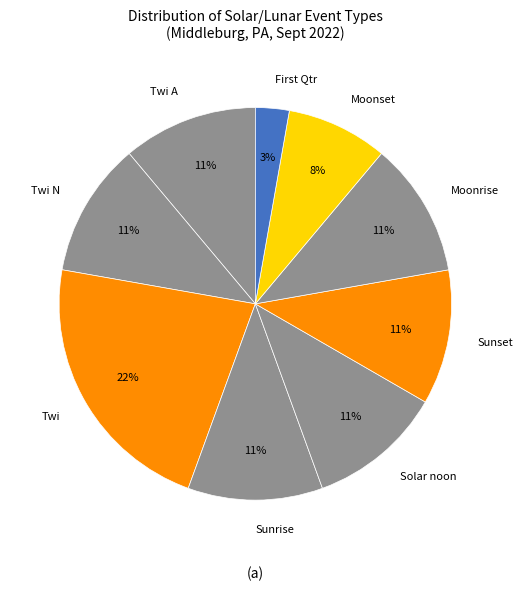

Is there any slice that represents more than half of the pie?

No